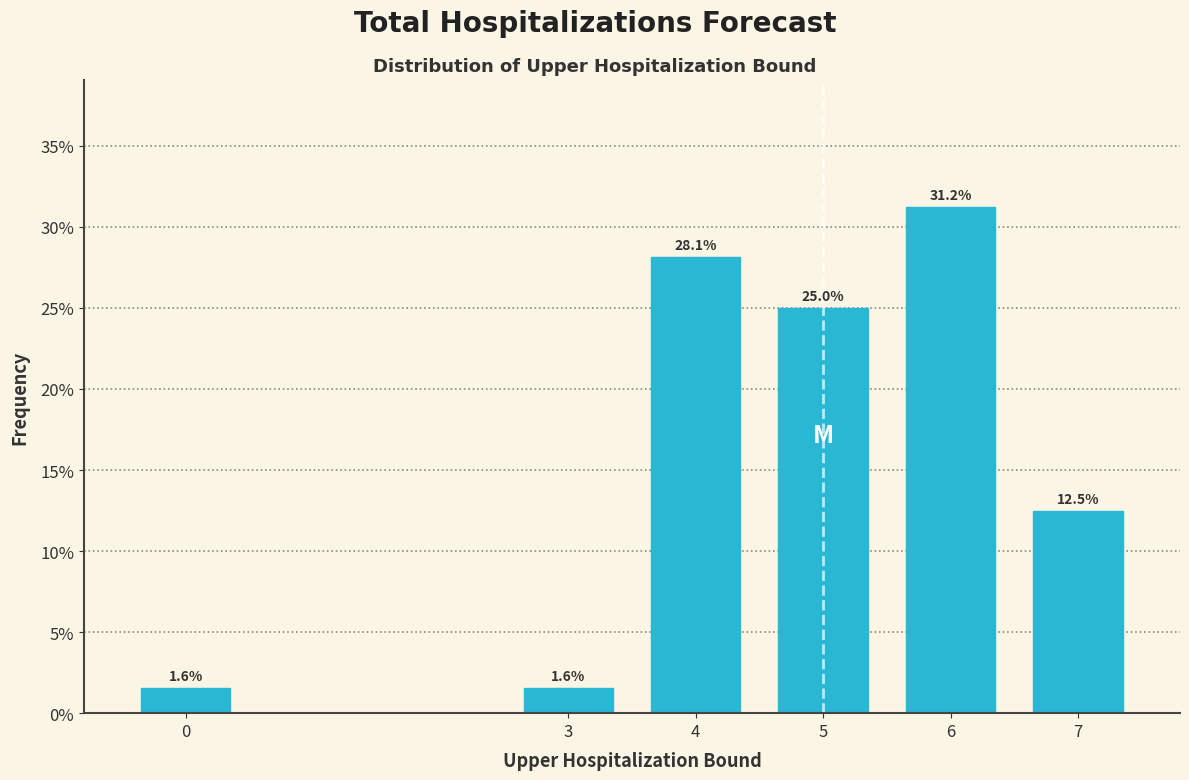

What is the sum of all values?

100.0